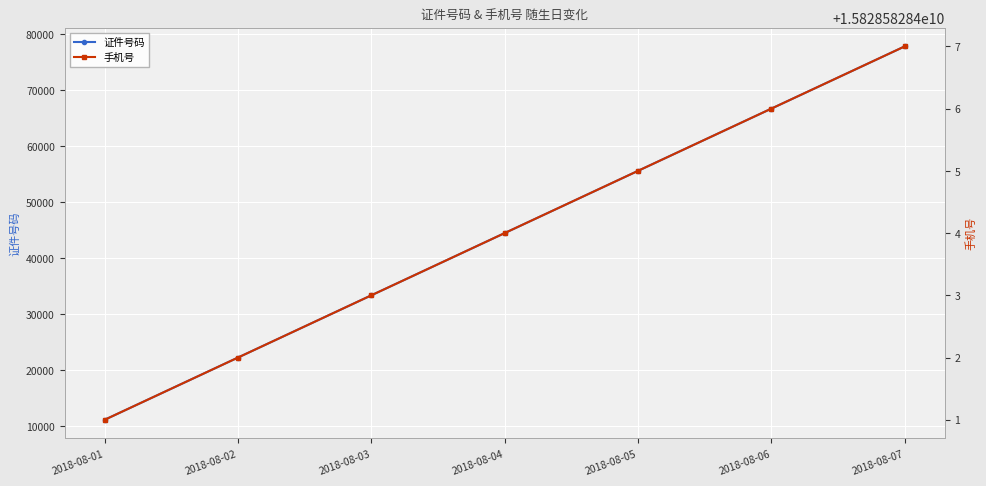

Rank the categories by 手机号 value from lowest to highest.

2018-08-01, 2018-08-02, 2018-08-03, 2018-08-04, 2018-08-05, 2018-08-06, 2018-08-07